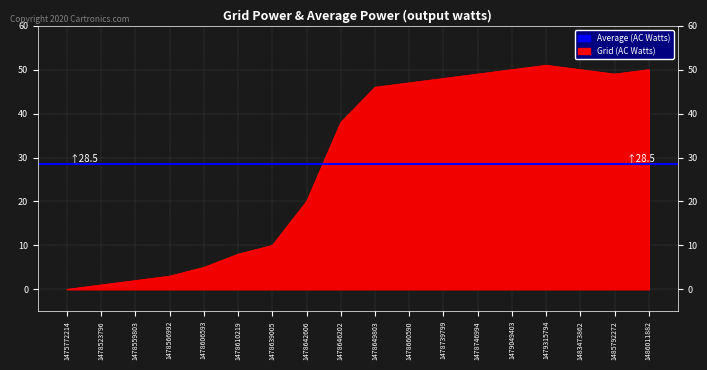

Is it true that the value at 1483473862 is 28?

False